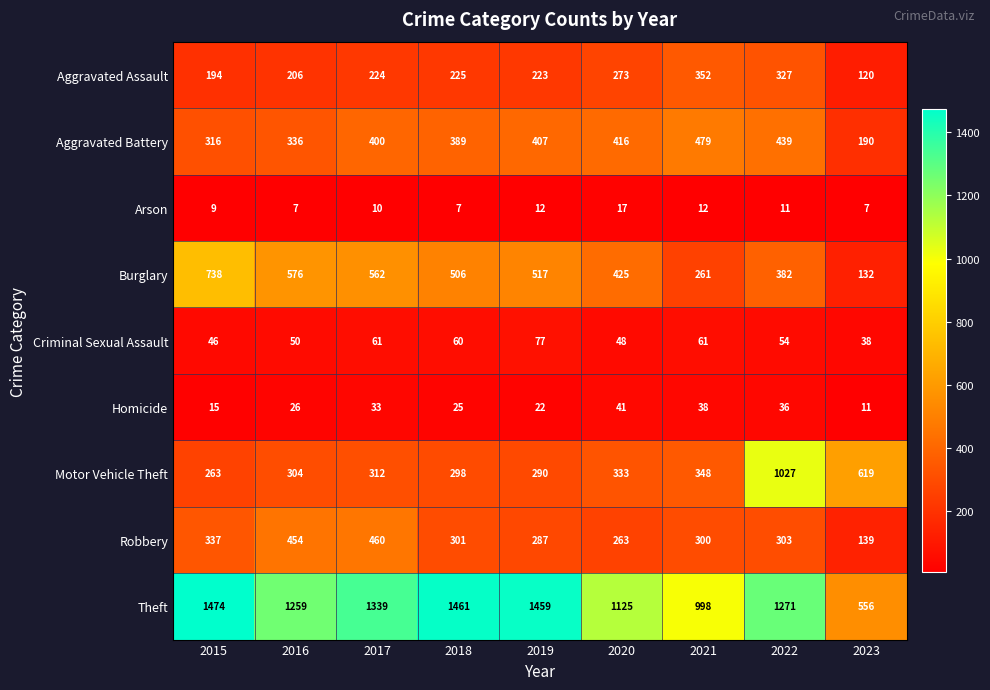

At how many categories does at least one series exceed 954?

8